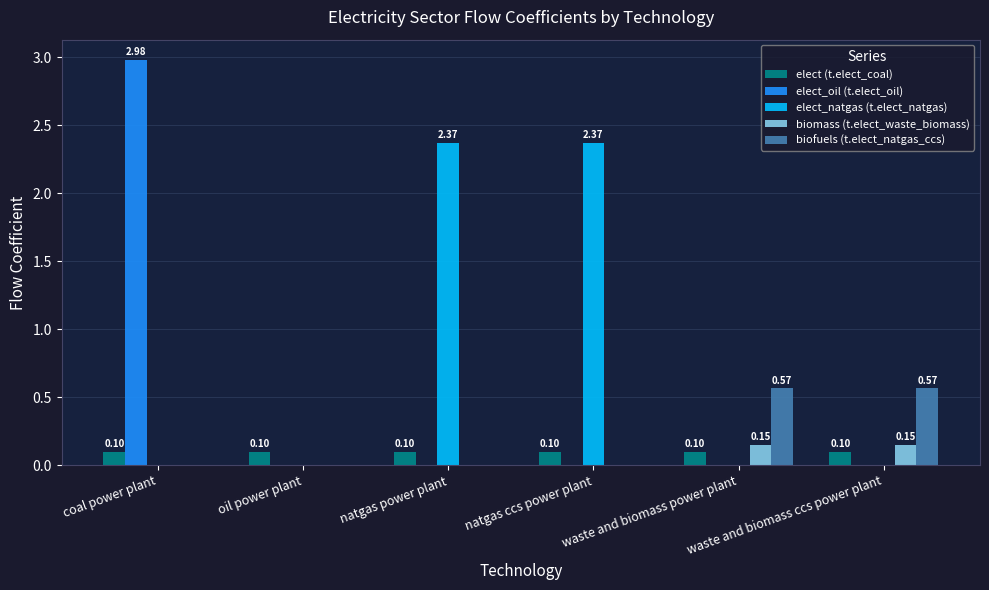

Is the value of elect_oil (t.elect_oil) at coal power plant greater than the value of biomass (t.elect_waste_biomass) at oil power plant?

Yes